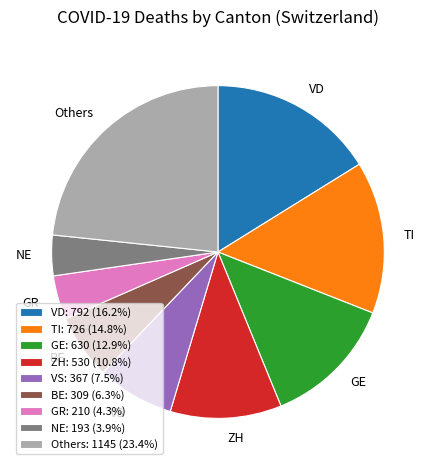

Which has a higher value, VS or ZH?

ZH